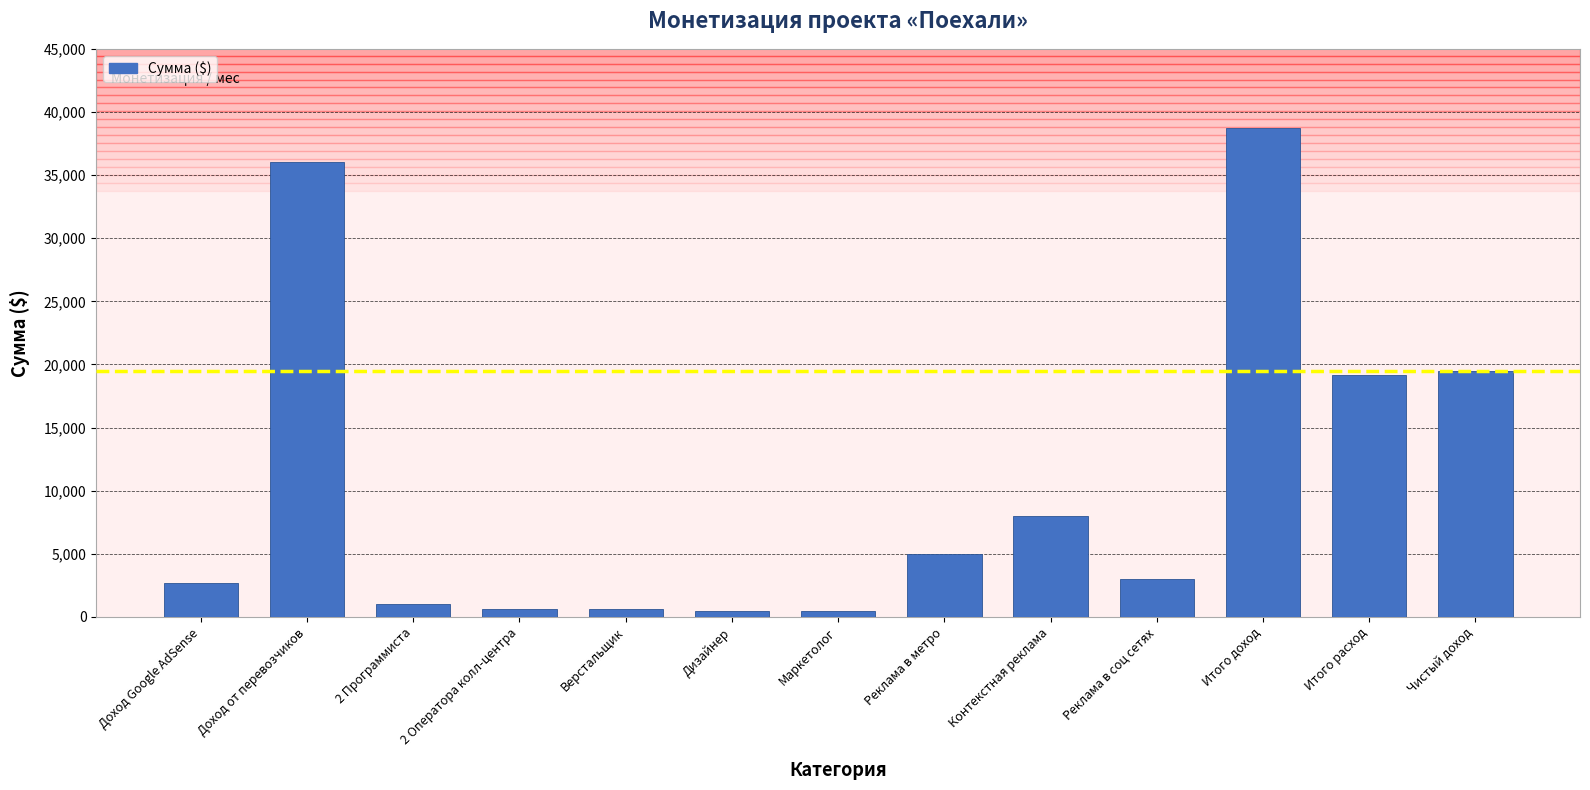

What is the label of the 1st bar from the right?

Чистый доход